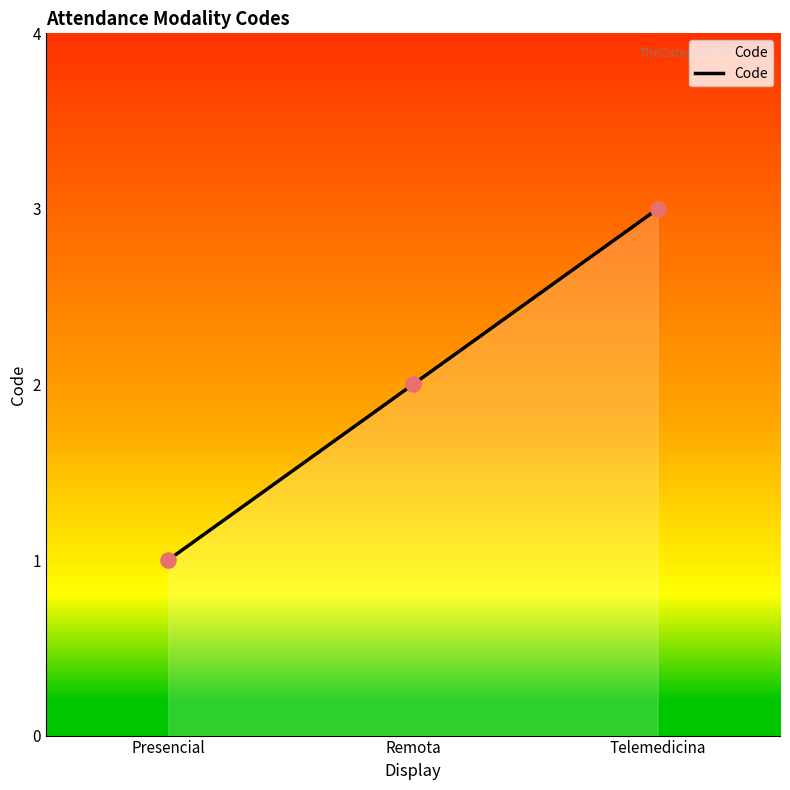

Which has a higher value, Presencial or Remota?

Remota